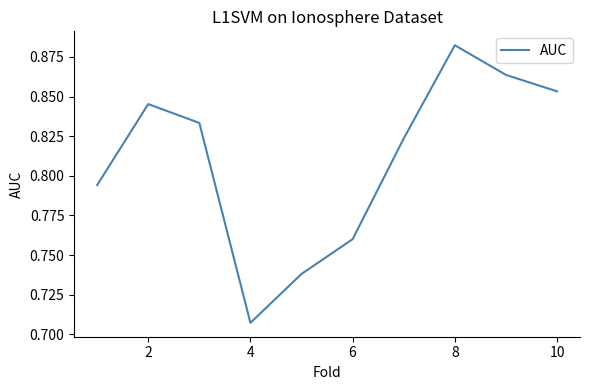

How many interior local valleys (lower than both neighbors) does the data have?

1